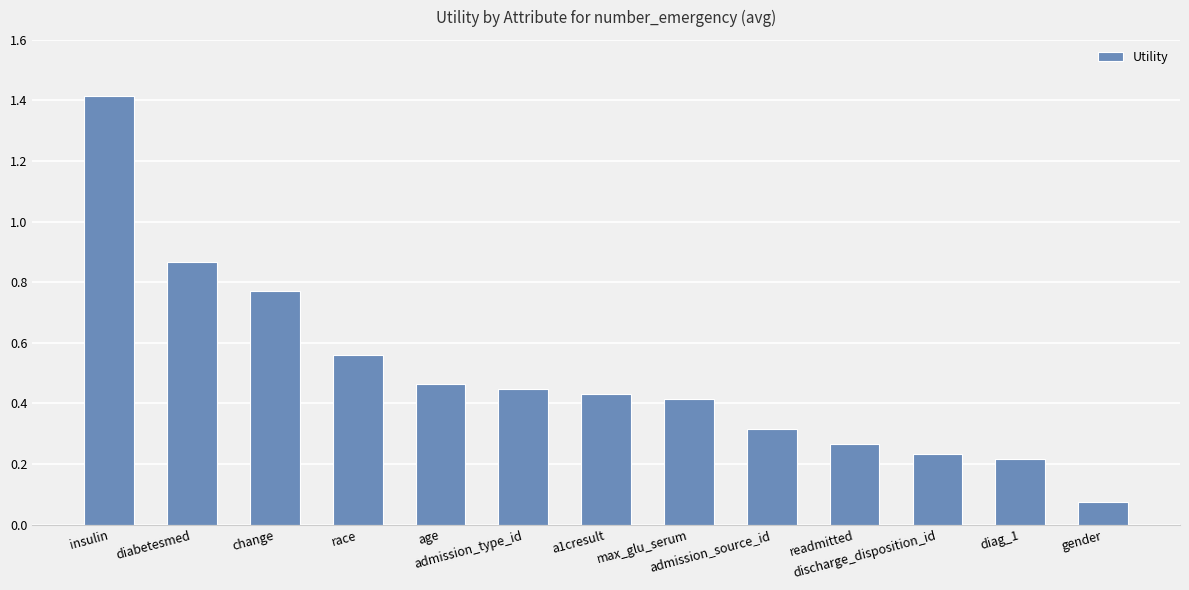

What is the change in value from insulin to race?

-0.9